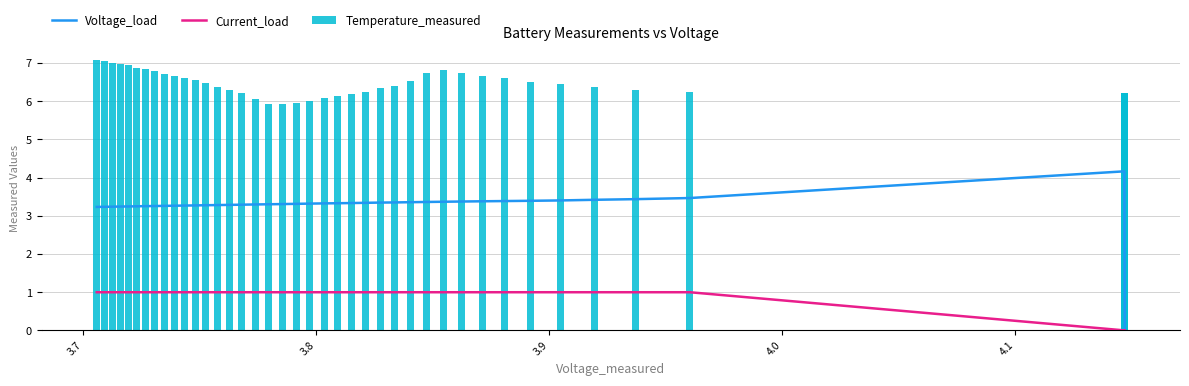

Which series has the largest total across all categories?

Temperature_measured